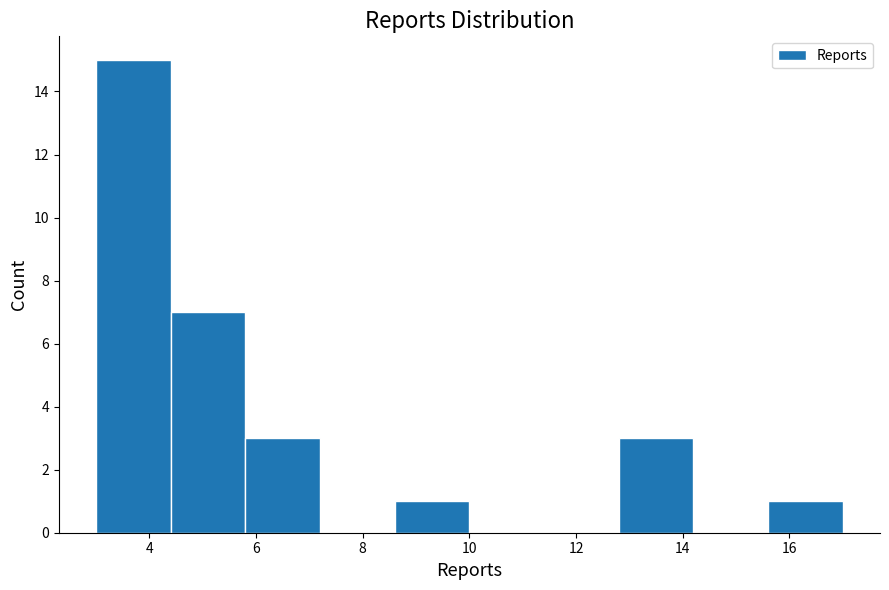

Which range on the x-axis has the tallest bar?

3.0 to 4.4